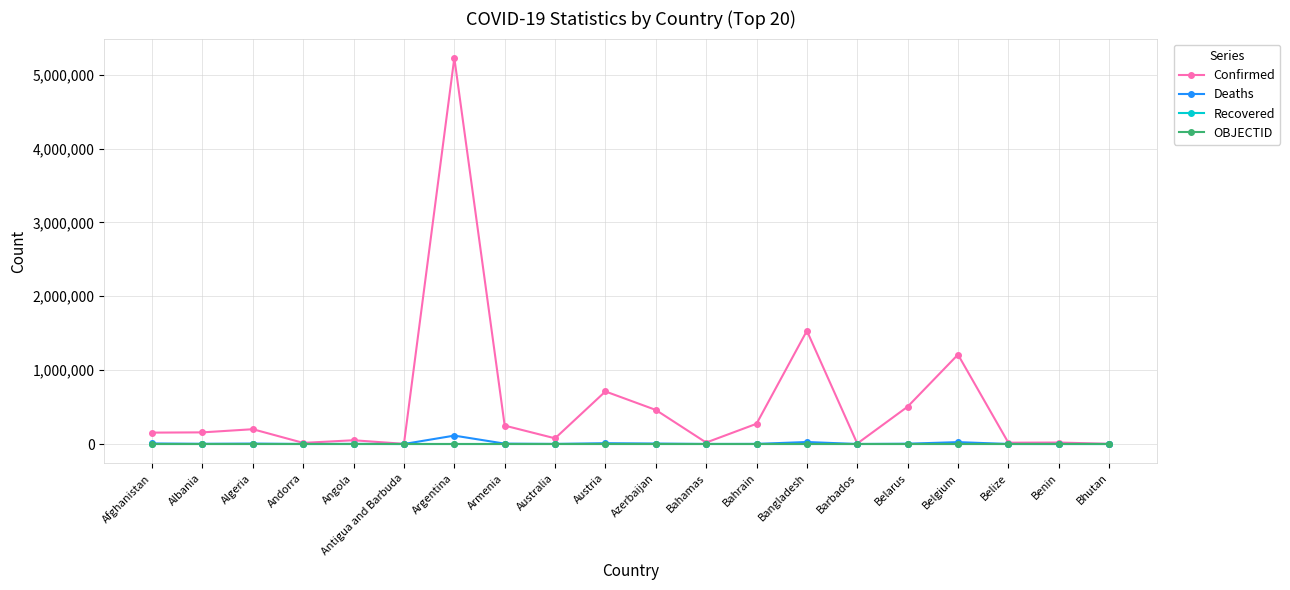

What is the minimum value for OBJECTID?

1